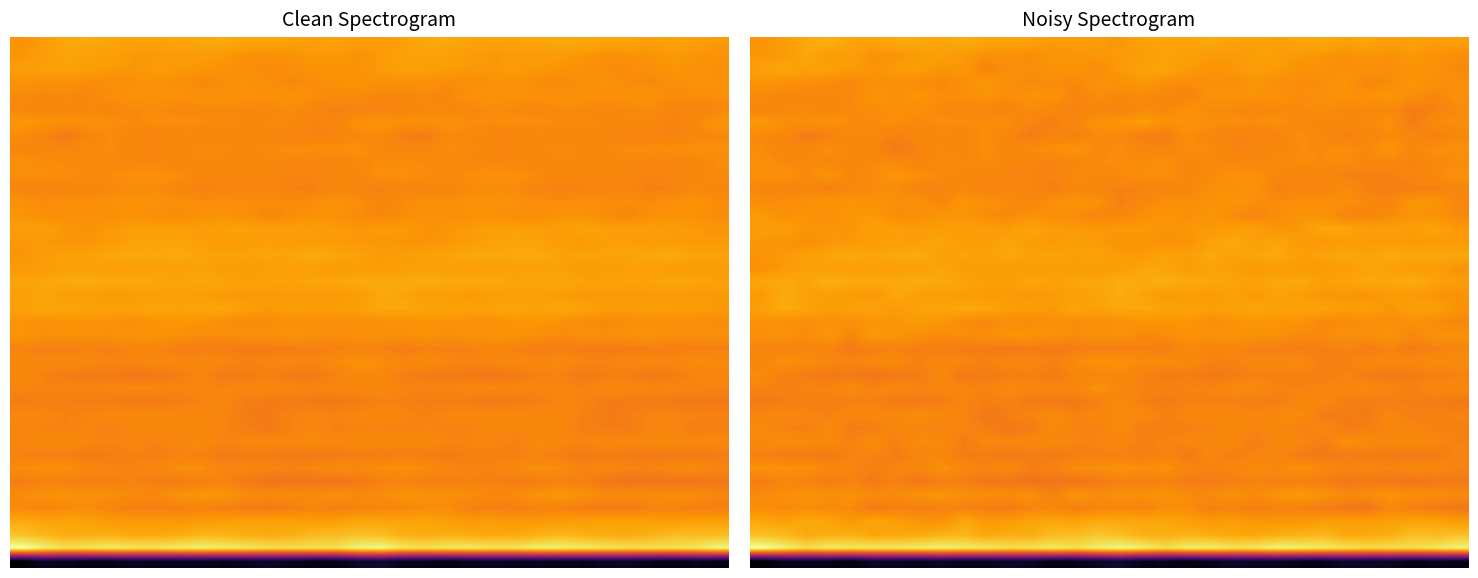

What is the smallest value displayed?

-253.1